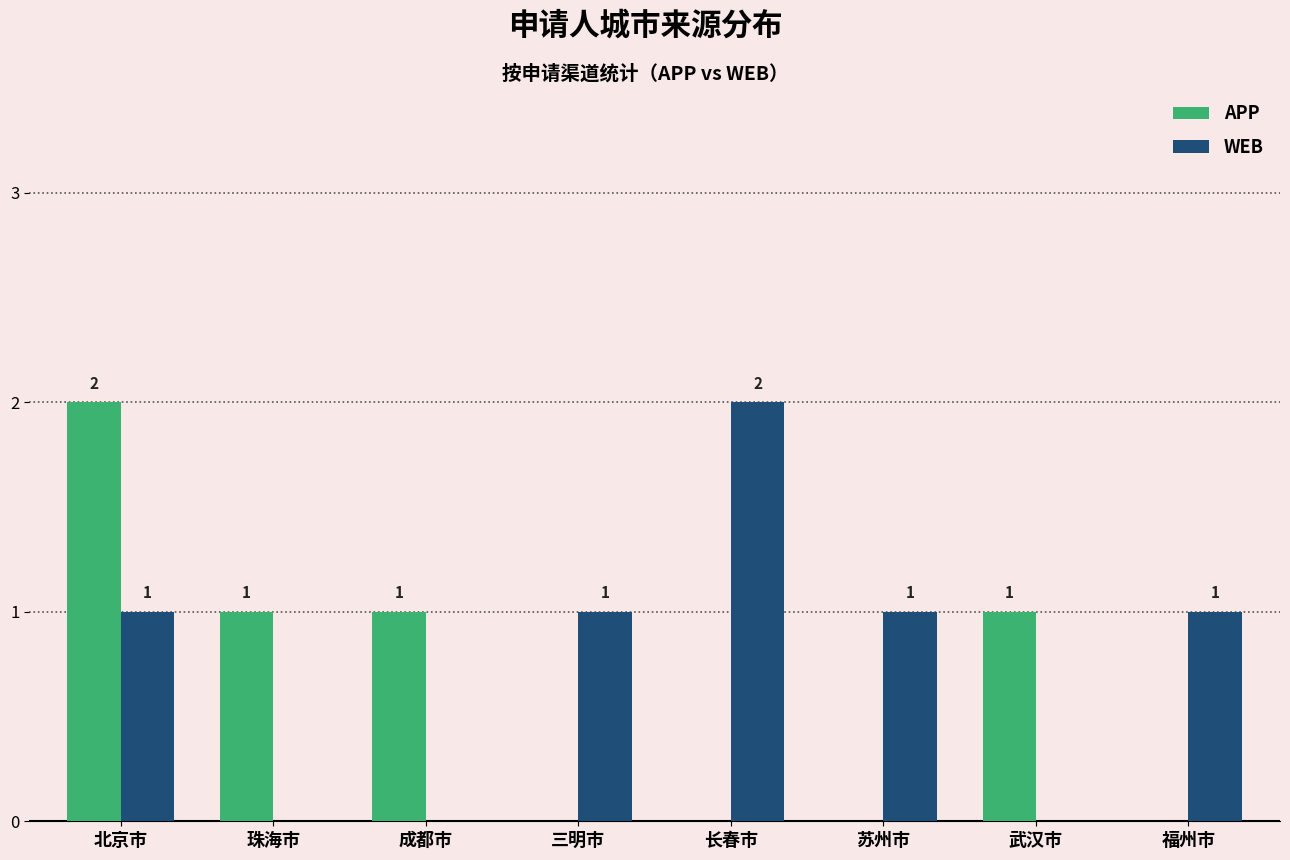

Count the number of categories in the chart.

8